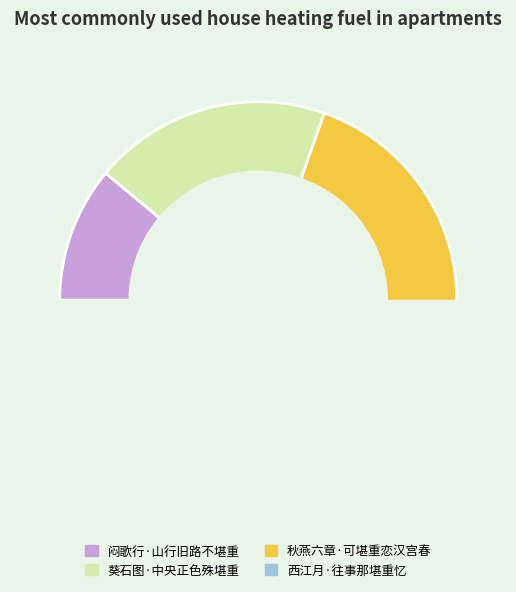

How many segments does this pie chart have?

4